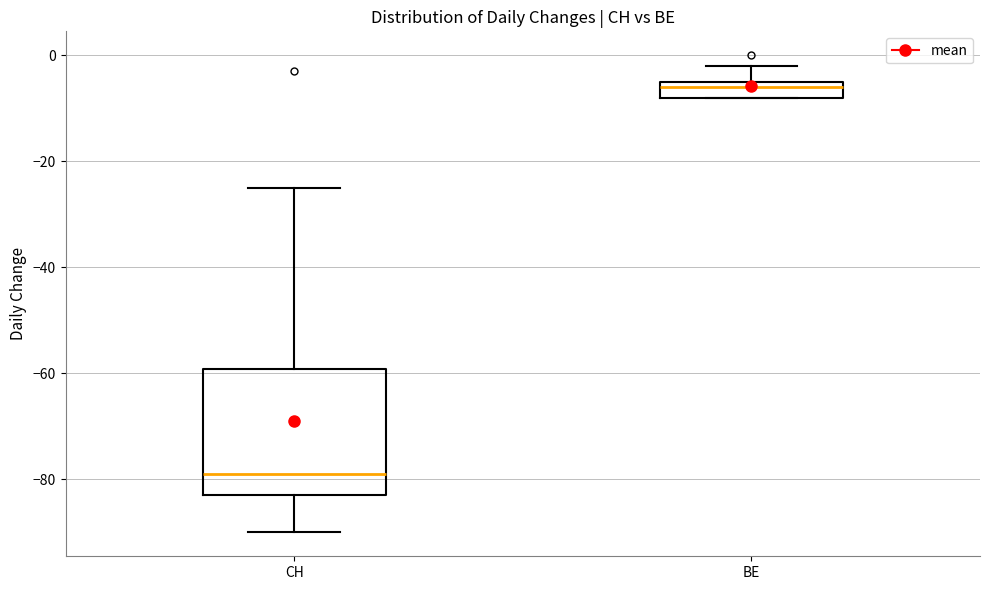

Reading left to right, transcribe this box plot: for each box, give where its median line is, the range the box spans, and where its two whiskers end, as read against the y-axis. The values are not printed on the chart, so give them approximately, as read against the axis.

CH: median -78, box -82 to -60, whiskers -90 to -24
BE: median -6, box -8 to -4, whiskers -8 to -2